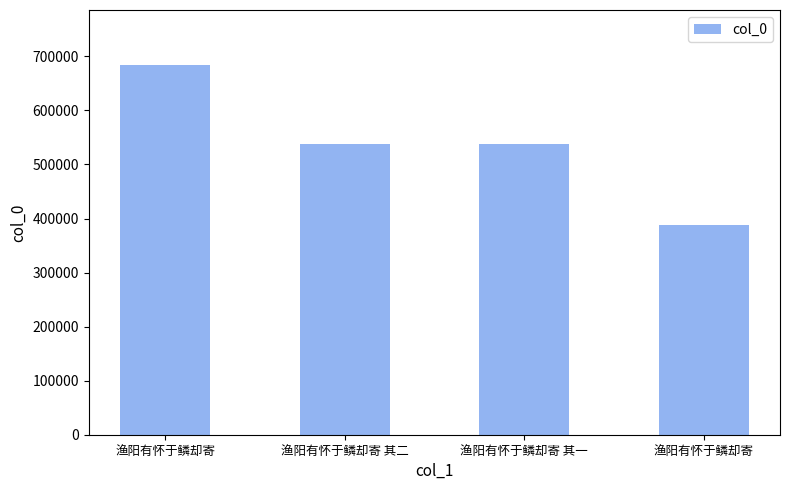

Reading left to right, list all the values displayed in this chart.

683289	537541	537540	388163